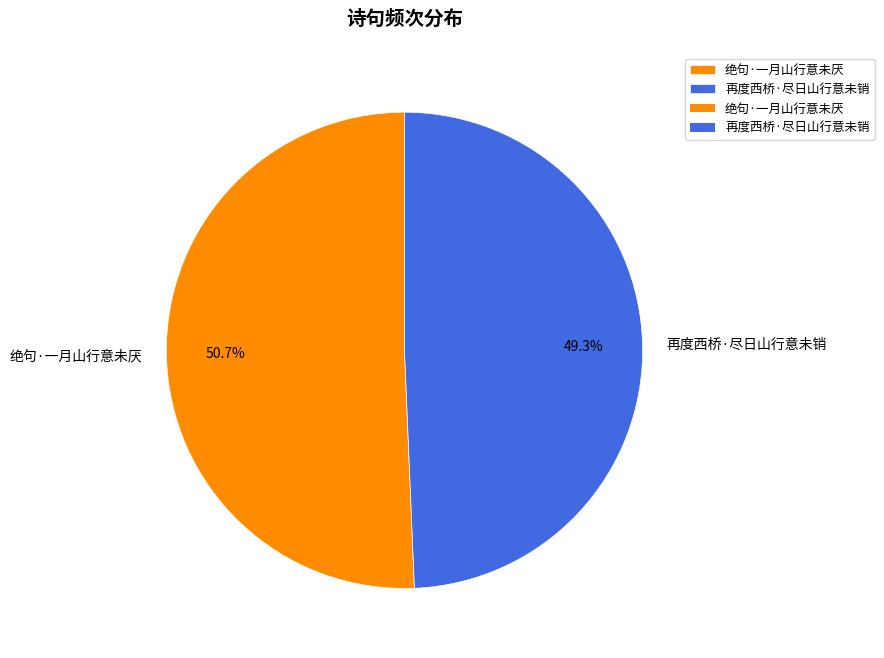

What is the ratio of the value at 绝句·一月山行意未厌 to the value at 再度西桥·尽日山行意未销?

1.0